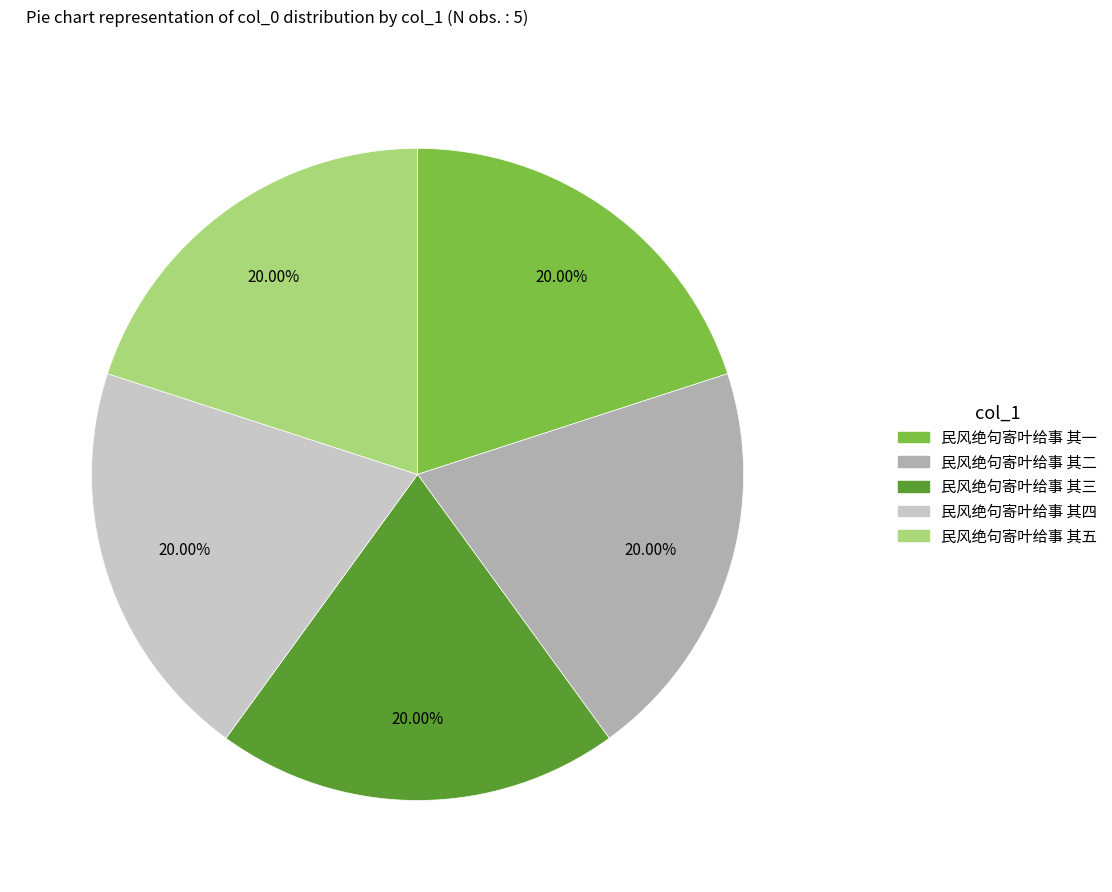

Do 民风绝句寄叶给事 其三 and 民风绝句寄叶给事 其四 together represent more than half of the pie?

No